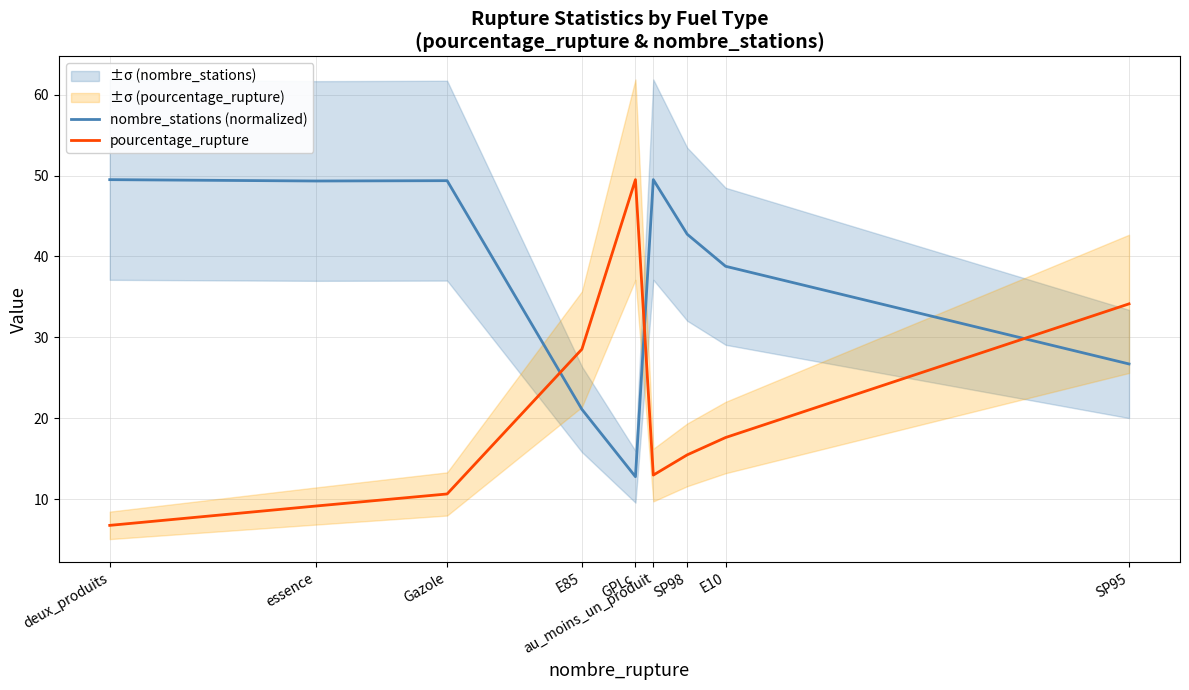

How many times do nombre_stations (normalized) and pourcentage_rupture cross each other?

3